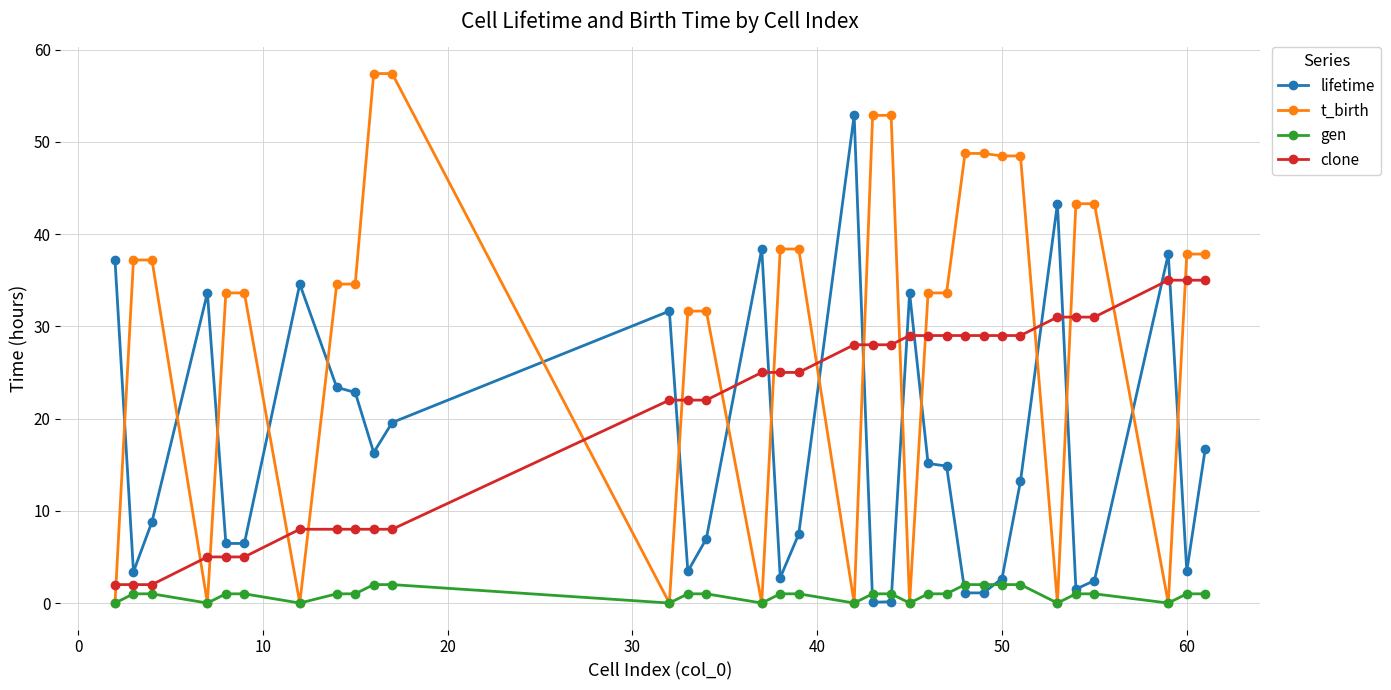

True or false: clone and lifetime intersect in this chart.

True